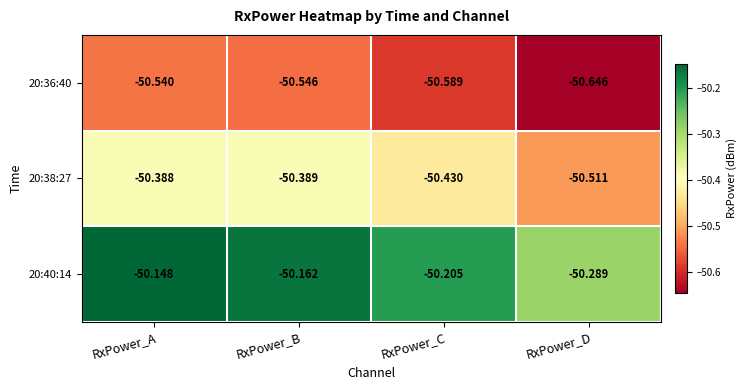

Is the value of 20:40:14 at RxPower_B greater than the value of 20:36:40 at RxPower_D?

Yes